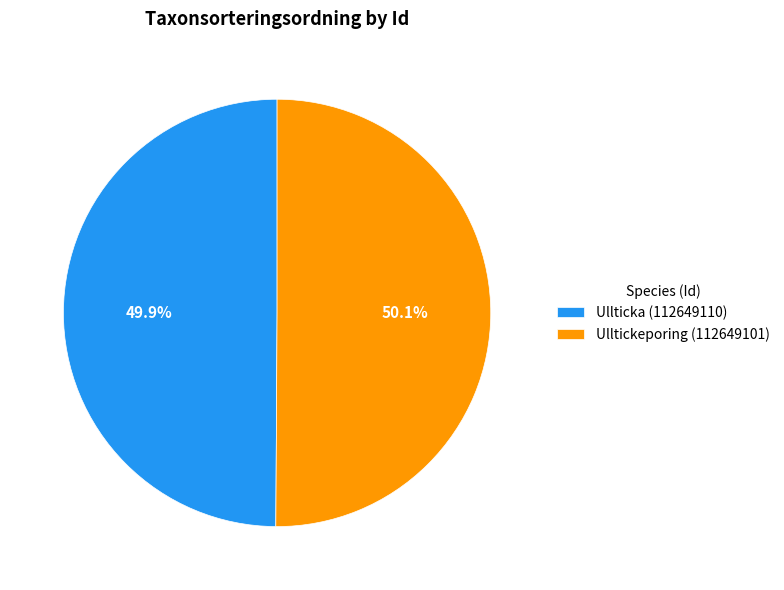

What is the ratio of the value at Ulltickeporing (112649101) to the value at Ullticka (112649110)?

1.0